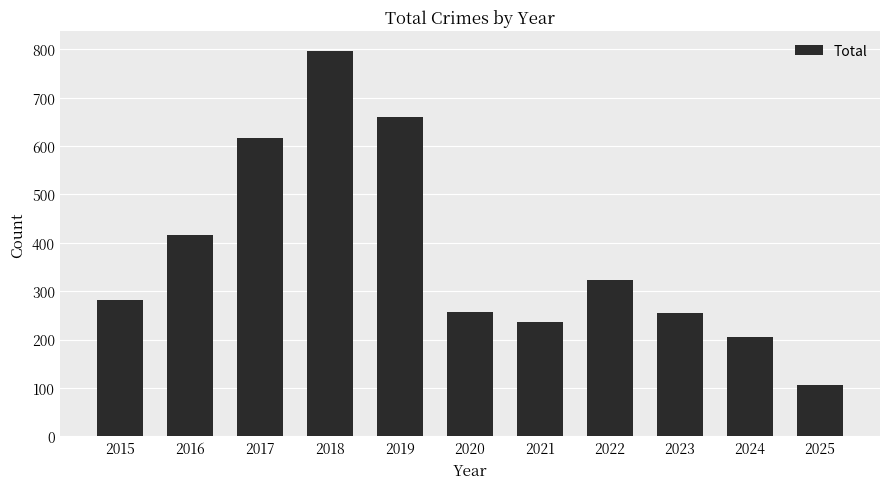

At which category does the chart reach its peak across all series?

2018